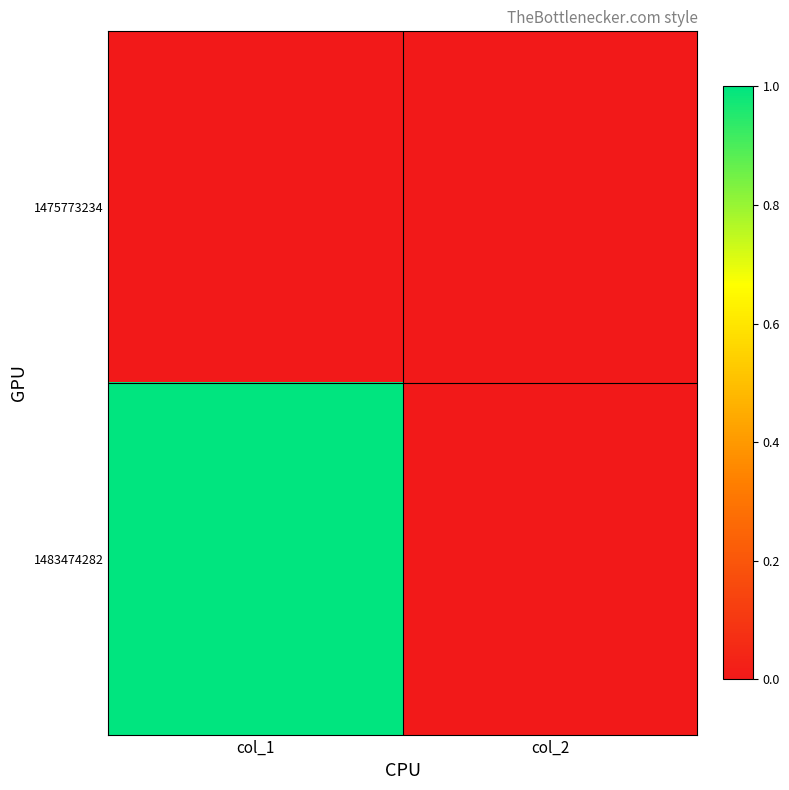

Which series changed the most between col_1 and col_2?

1483474282